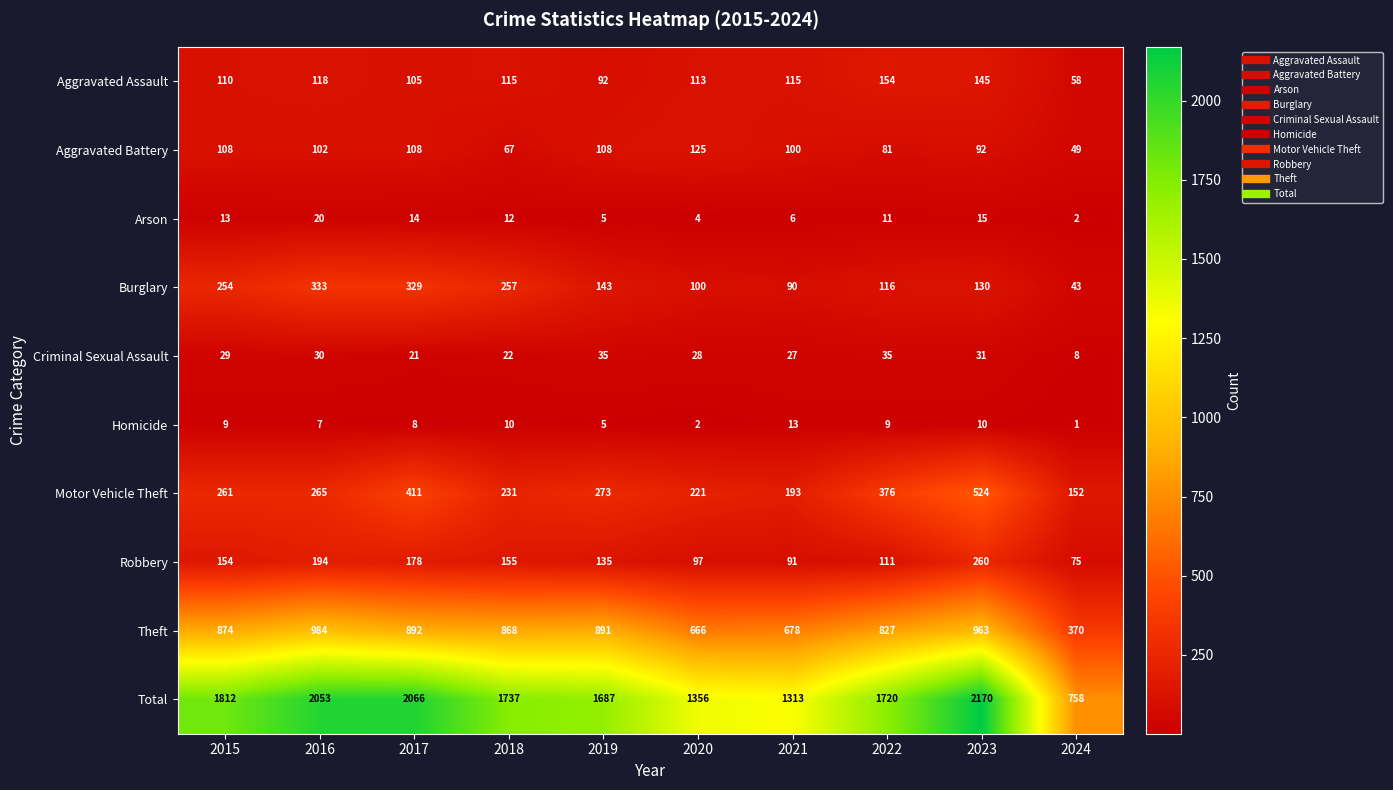

What is the greatest value displayed?

2170